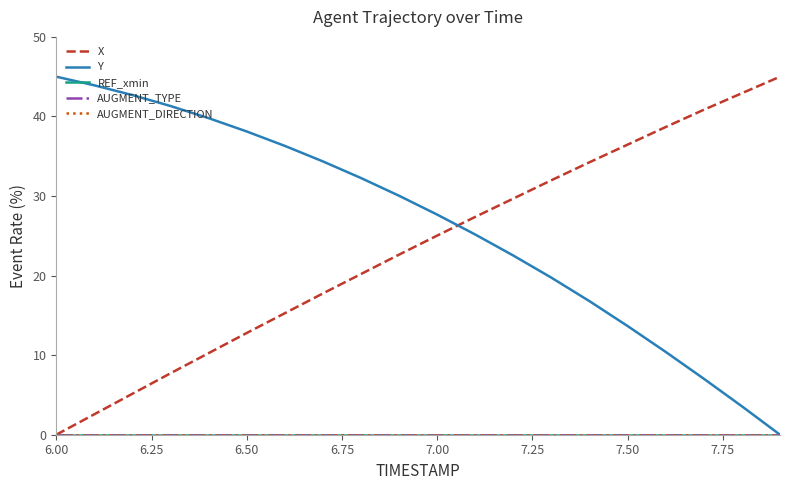

At how many categories does at least one series exceed 22?

20